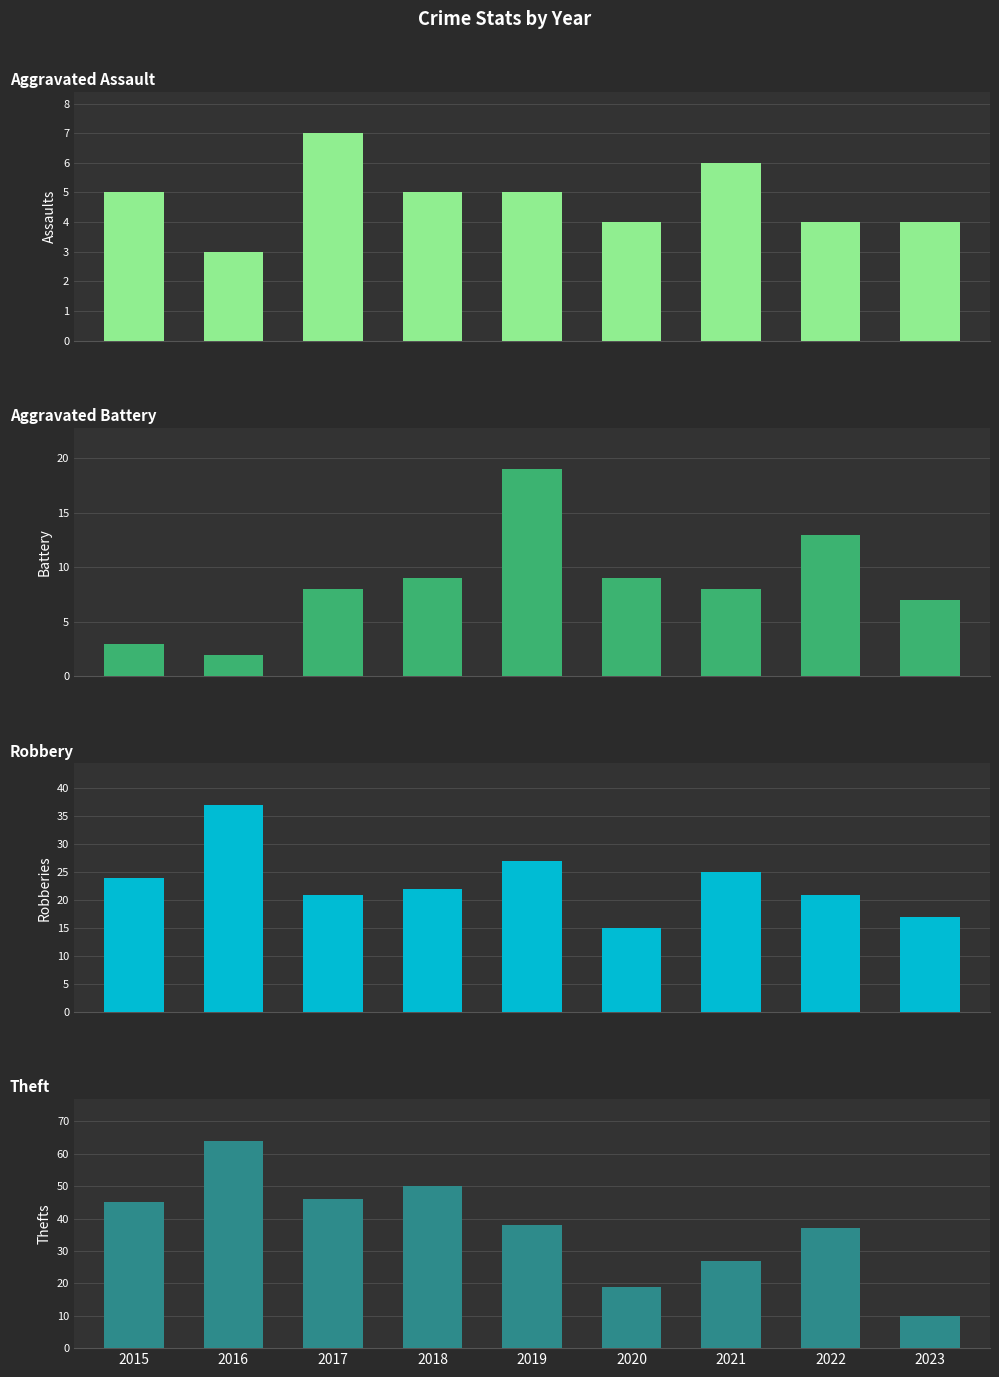

The value of Robbery at 2017 is 21. True or false?

True